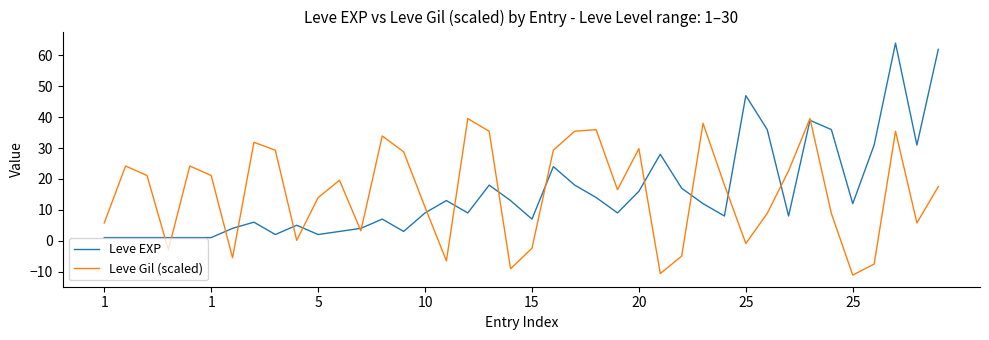

What is the average value of the Leve EXP series?

15.6